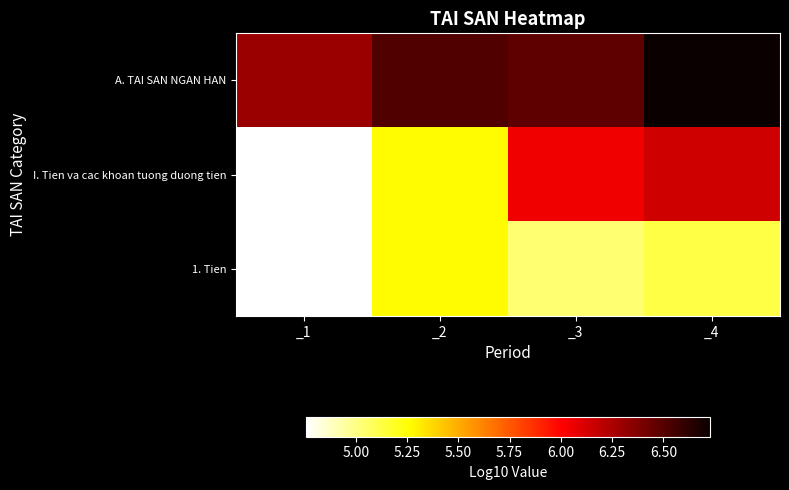

What is the total value across all series at _3?

17.6